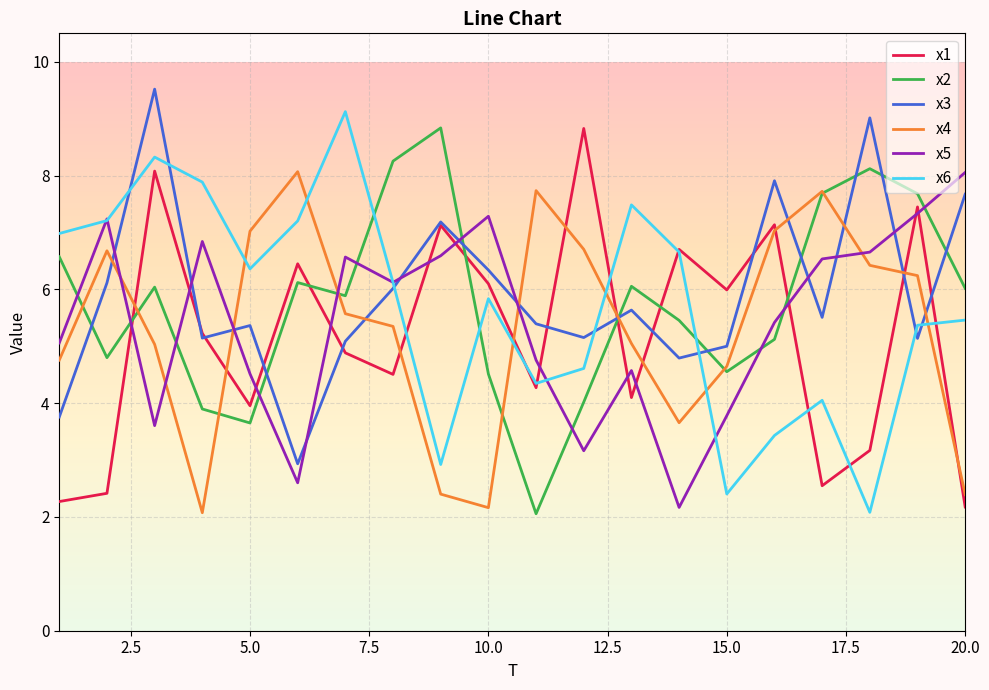

What is the maximum value shown in the chart?

9.5